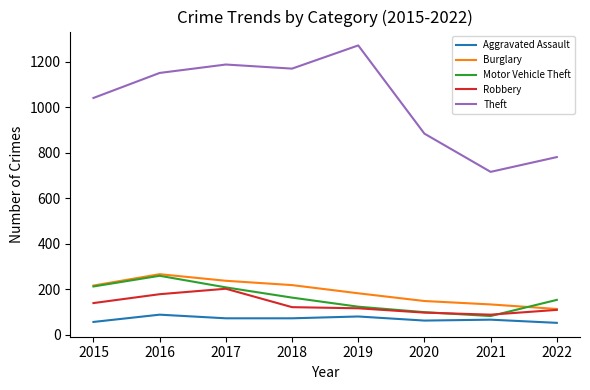

What is the minimum value shown in the chart?

52